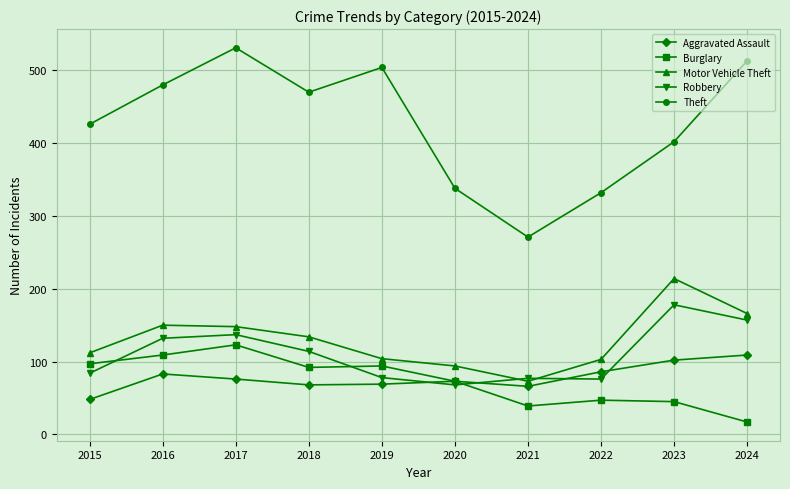

What are all the series names shown in the legend?

Aggravated Assault, Burglary, Motor Vehicle Theft, Robbery, Theft